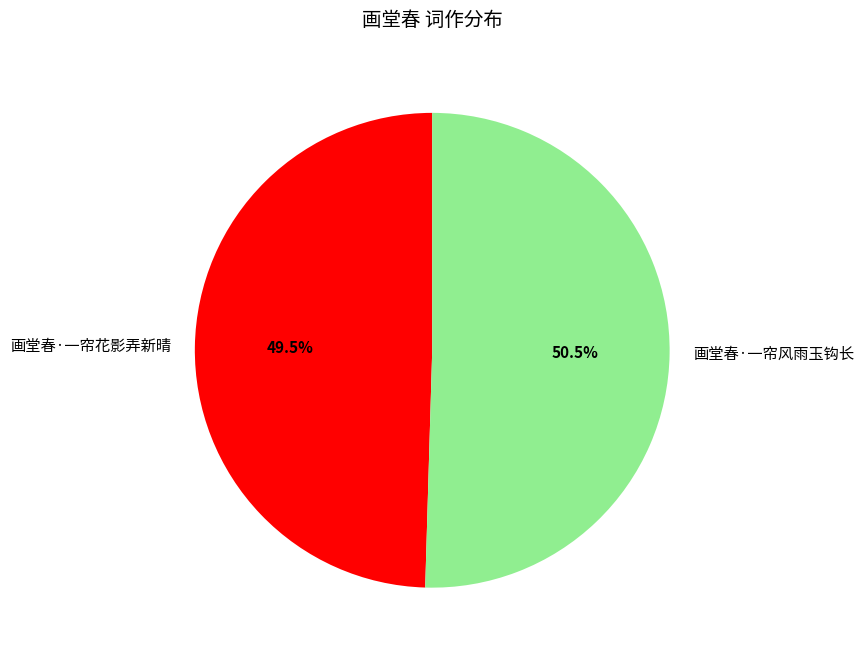

Rank the categories by value from lowest to highest.

画堂春·一帘花影弄新晴, 画堂春·一帘风雨玉钩长